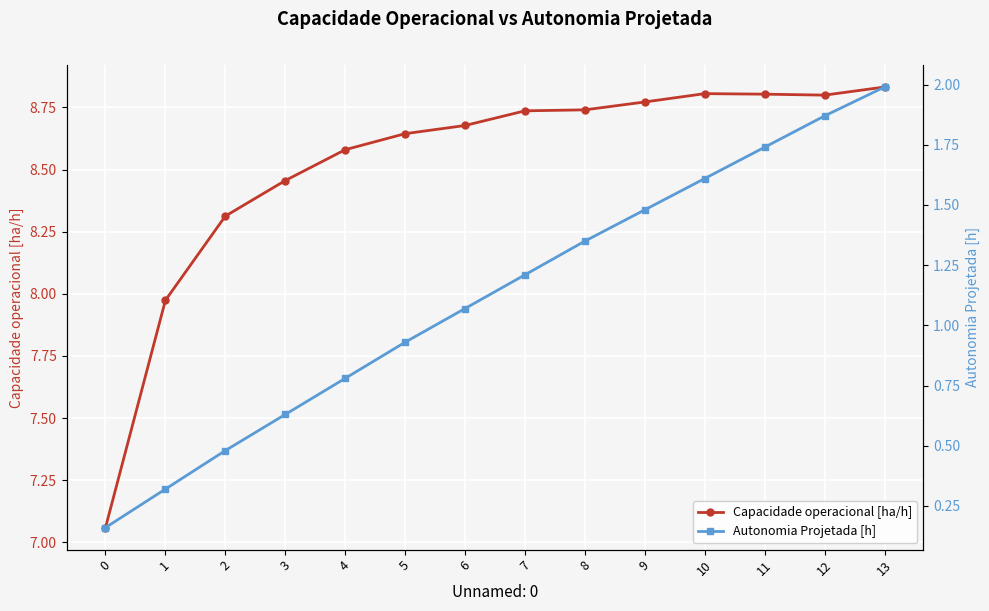

List the labels in order of Capacidade operacional [ha/h] value, smallest first.

0, 1, 2, 3, 4, 5, 6, 7, 8, 9, 12, 11, 10, 13